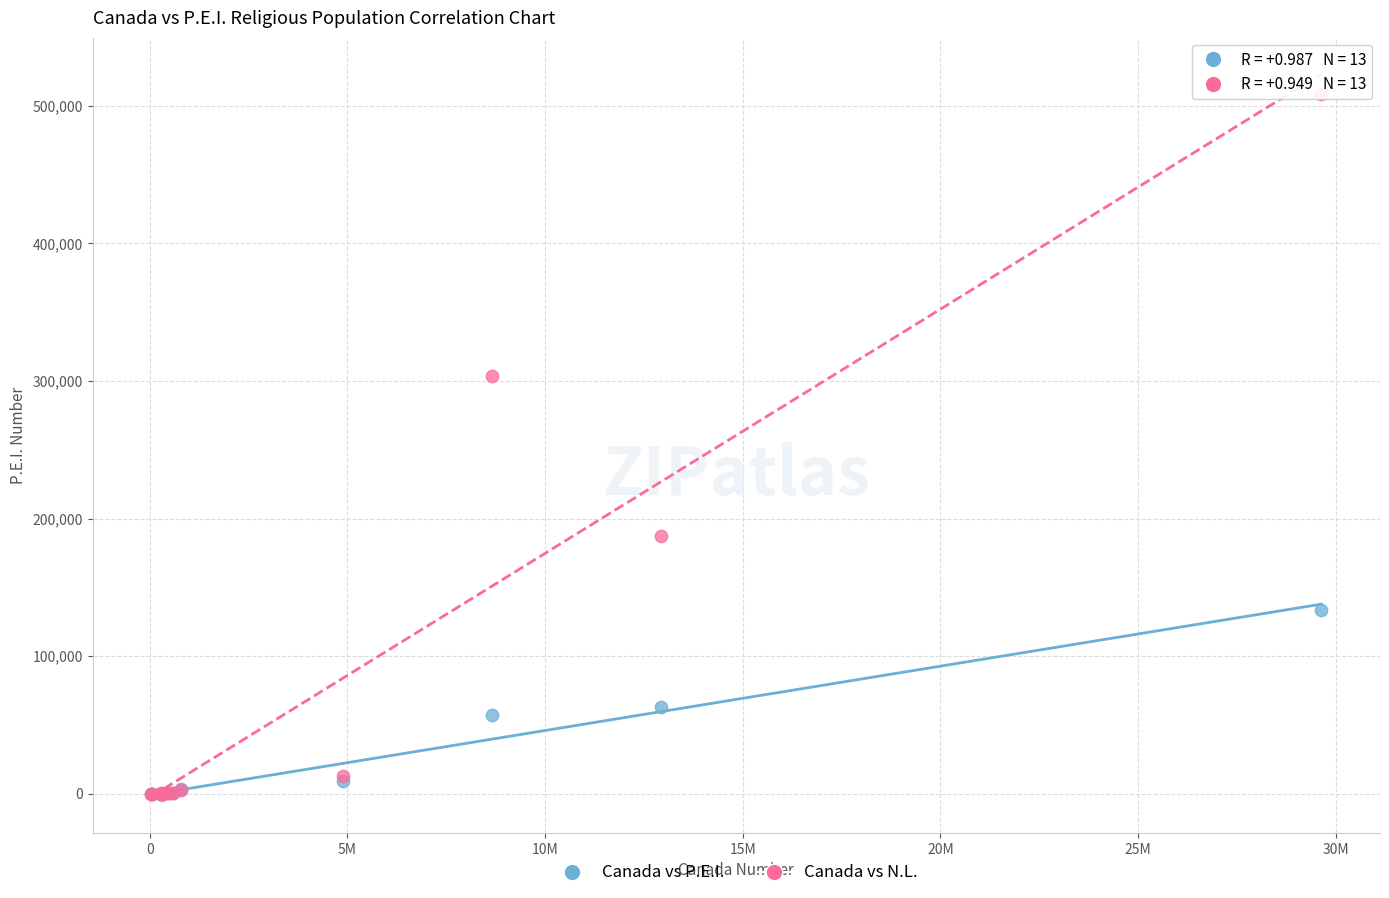

Across all series, what Y value is closest to 254040?

303195